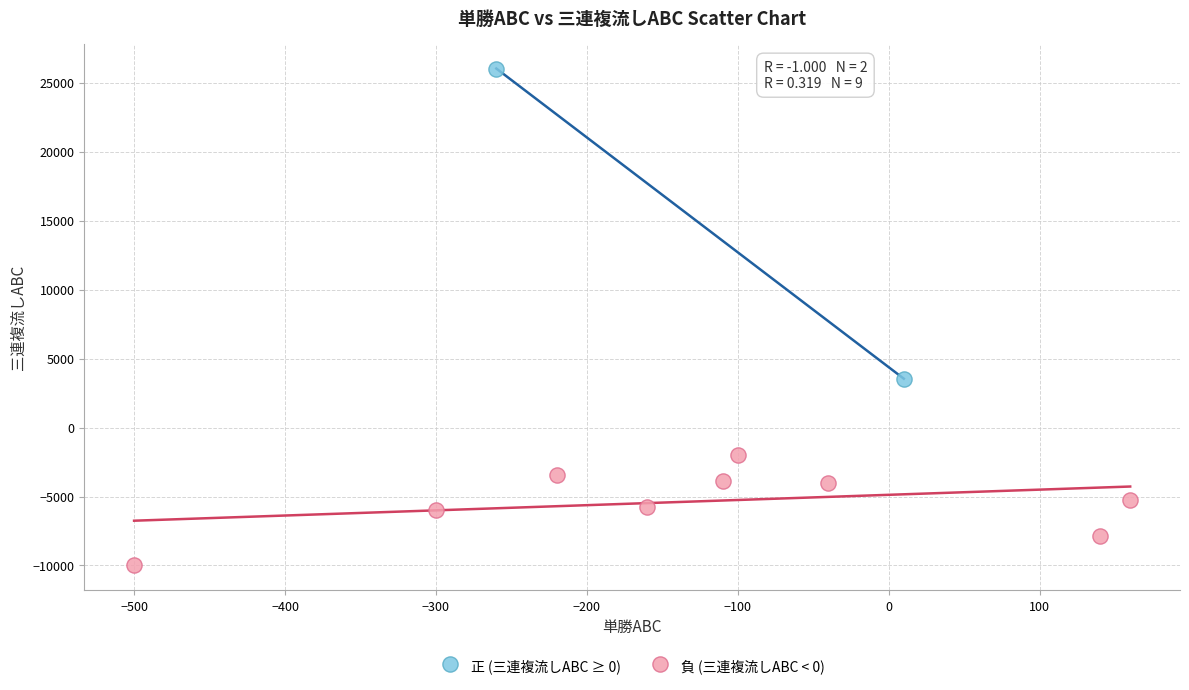

Which series reaches the minimum Y coordinate?

負 (三連複流しABC < 0)